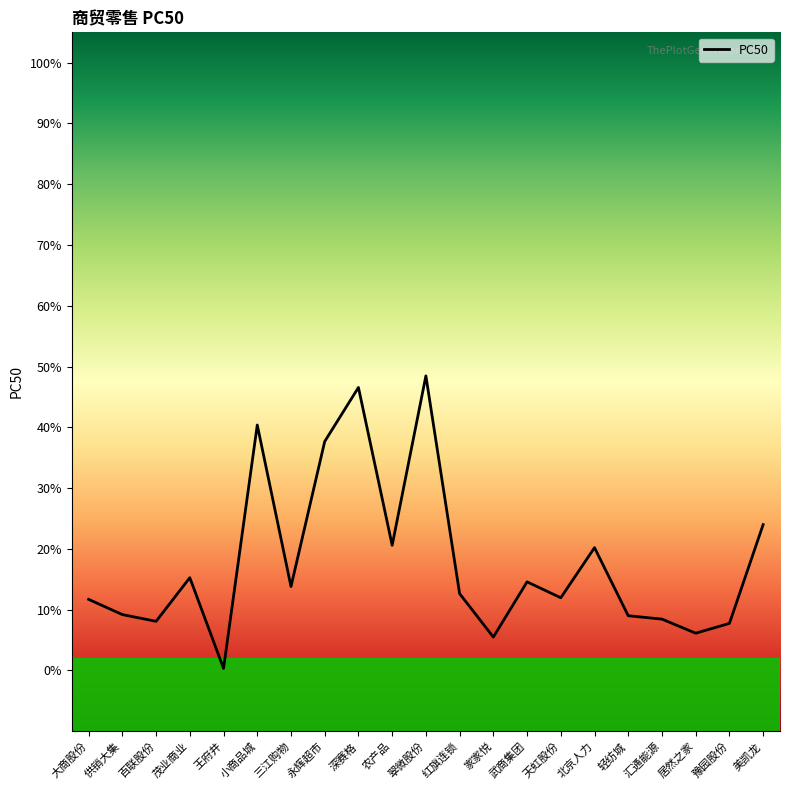

Reading right to left, extract all data points from this chart.

0.2	0.1	0.1	0.1	0.1	0.2	0.1	0.1	0.1	0.1	0.5	0.2	0.5	0.4	0.1	0.4	0.0	0.2	0.1	0.1	0.1